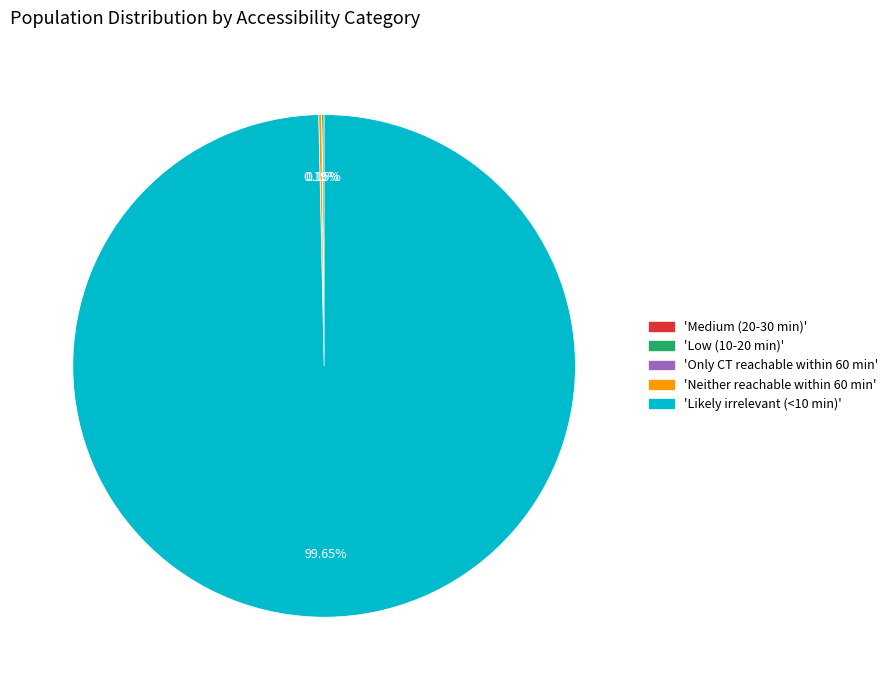

Does any single category account for the majority?

Yes